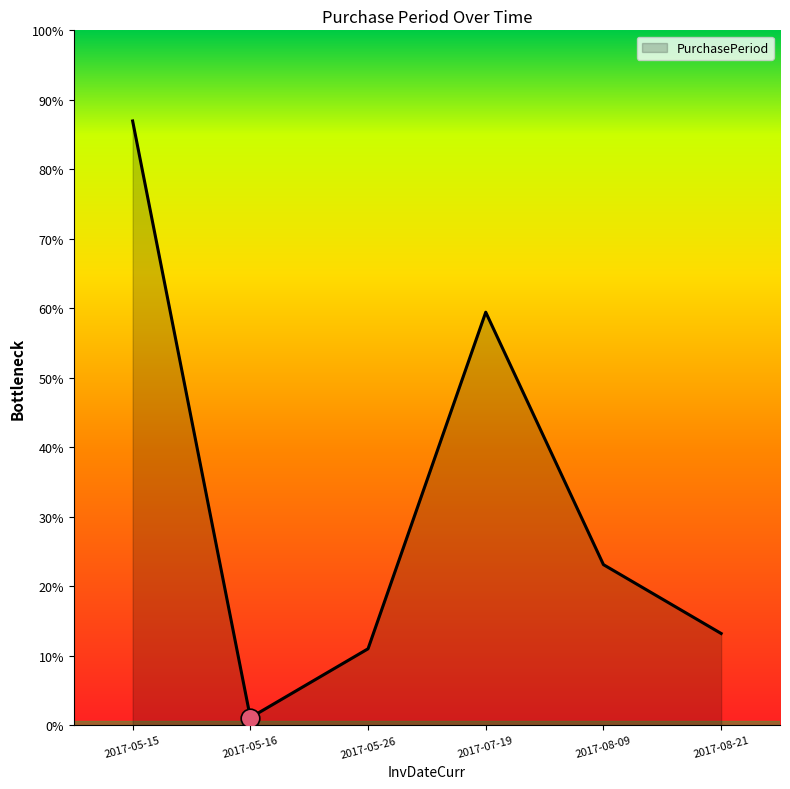

Approximately how many times larger is the value at 2017-07-19 compared to 2017-08-21?

4.5